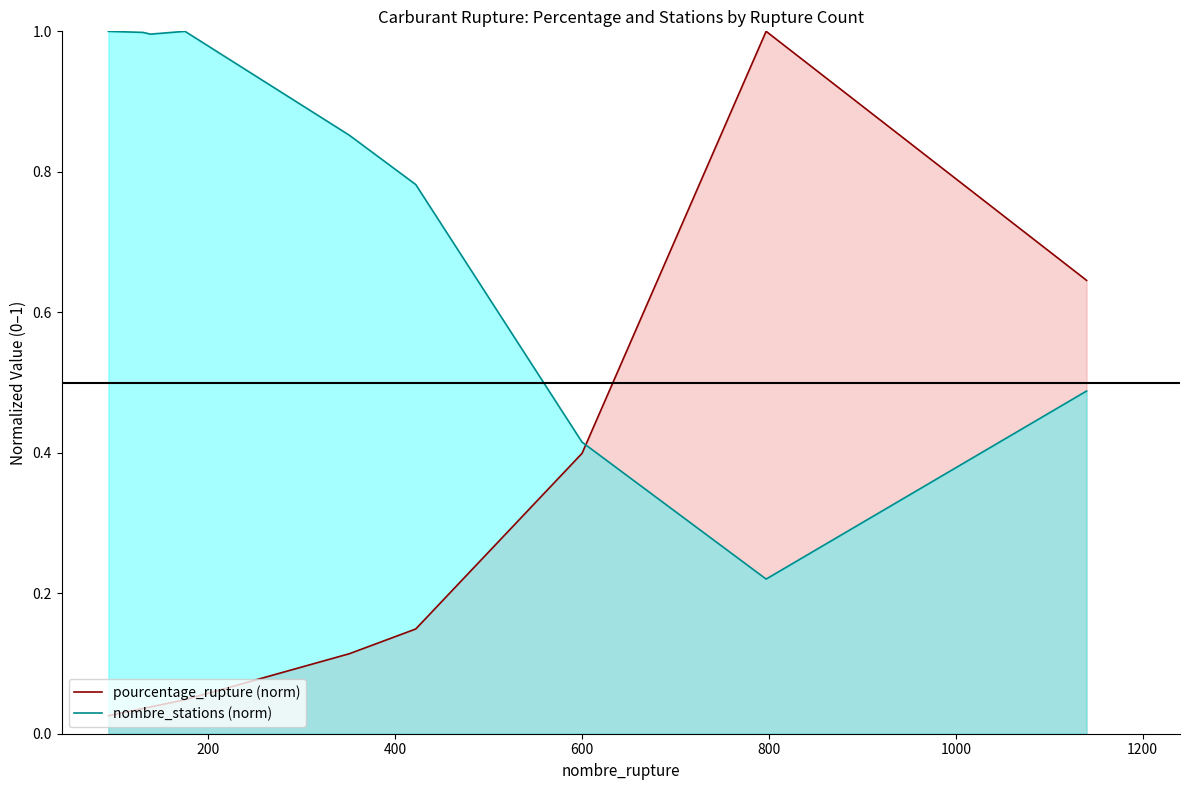

Which series has the largest total across all categories?

nombre_stations (norm)